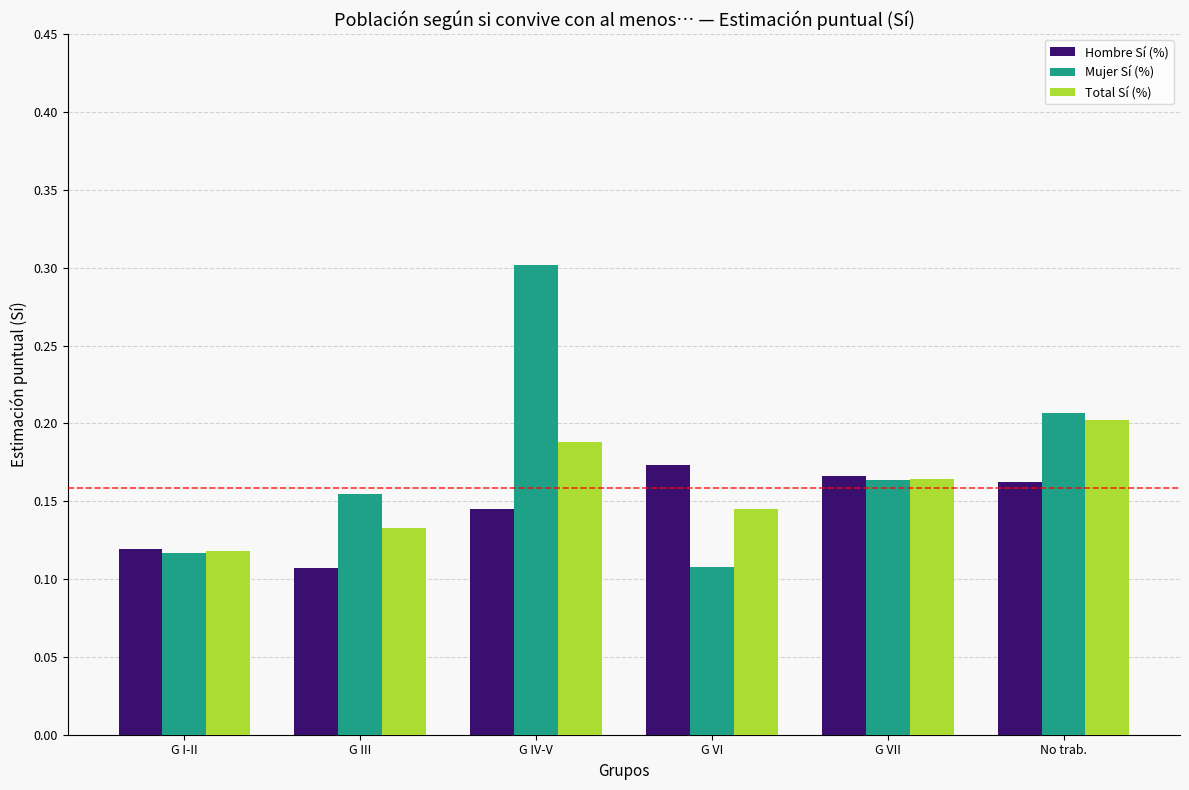

Which series has the largest range (max minus min)?

Mujer Sí (%)